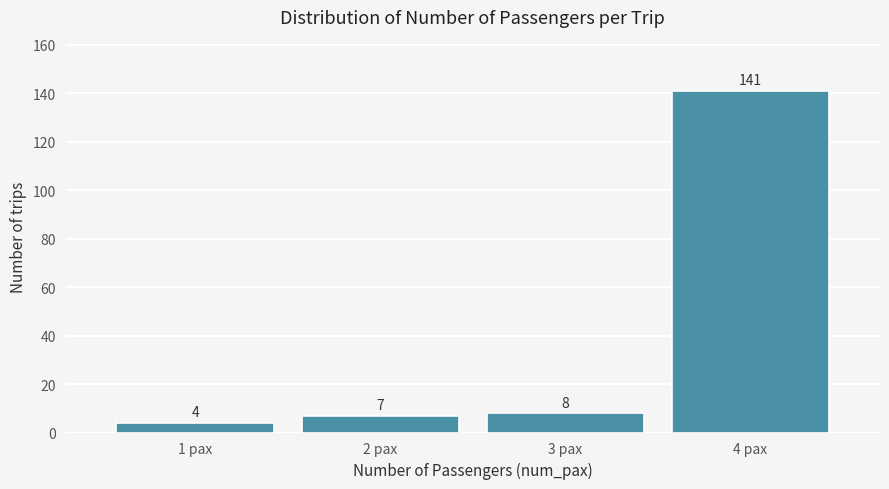

Reading right to left, what are all the values shown in this chart?

141	8	7	4